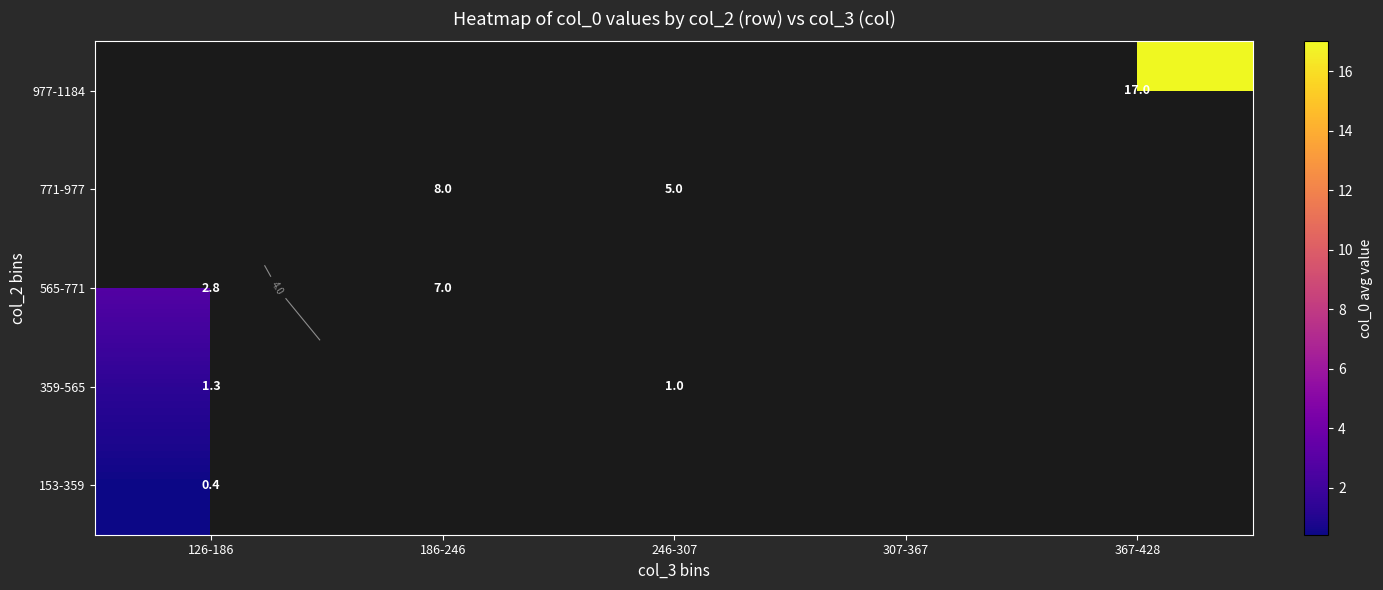

What is the minimum value for 565-771?

2.8